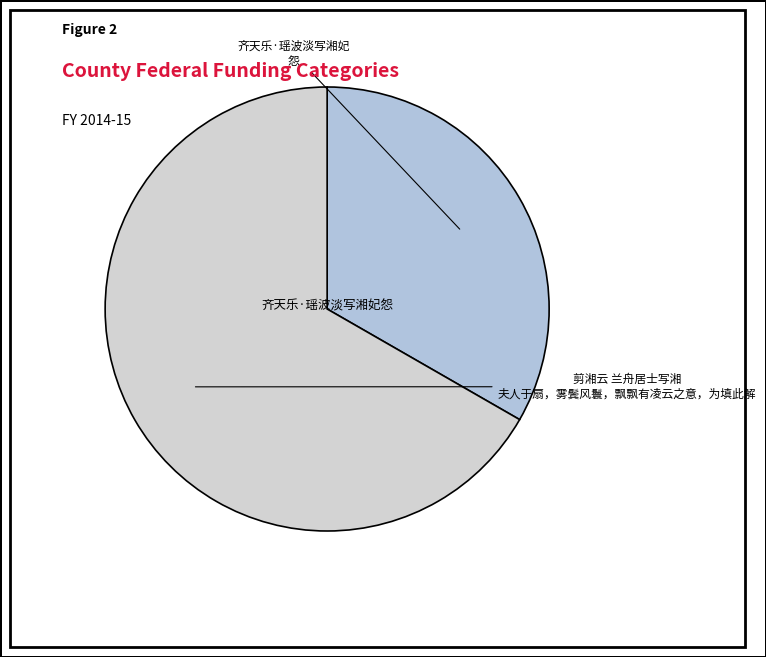

Which category accounts for the majority?

剪湘云 兰舟居士写湘夫人于扇，雾鬓风鬟，飘飘有凌云之意，为填此解